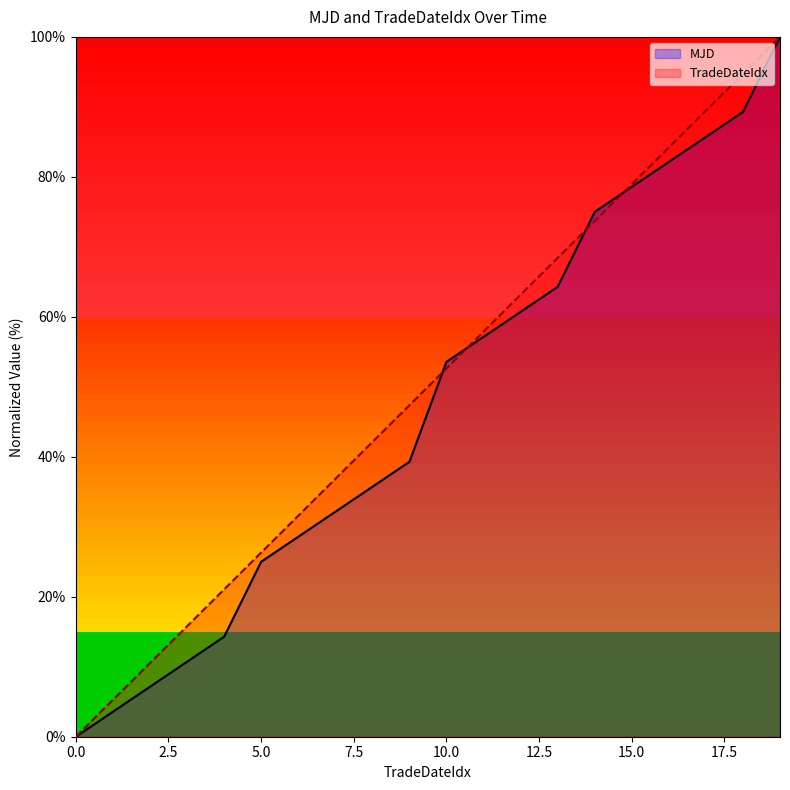

What value does the MJD series have at 1?

3.6